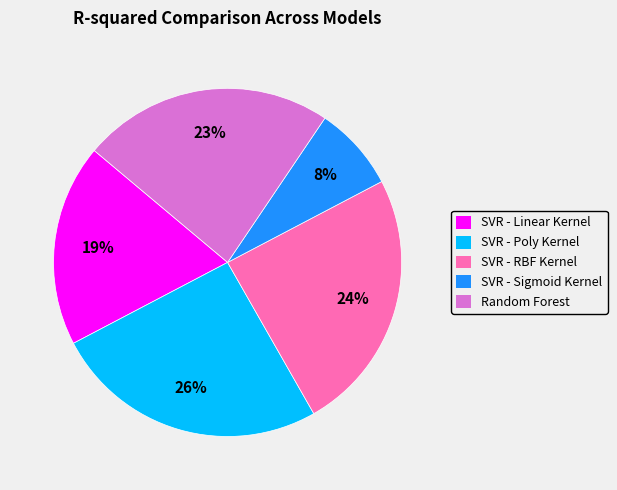

Which category has the biggest portion of the pie?

SVR - Poly Kernel